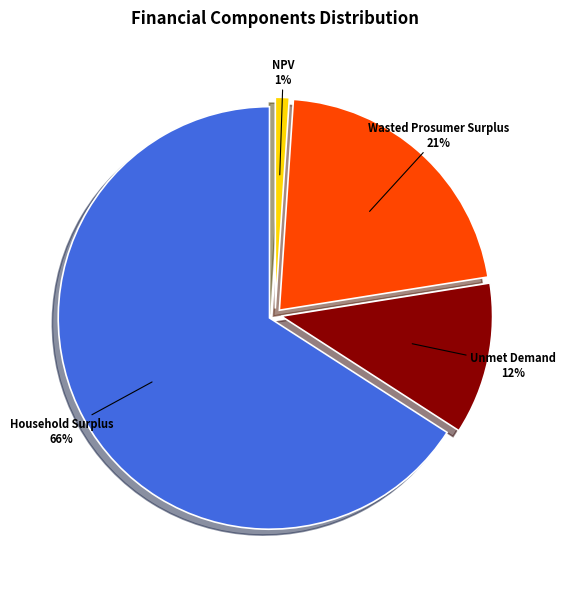

Which slice is the smallest?

NPV